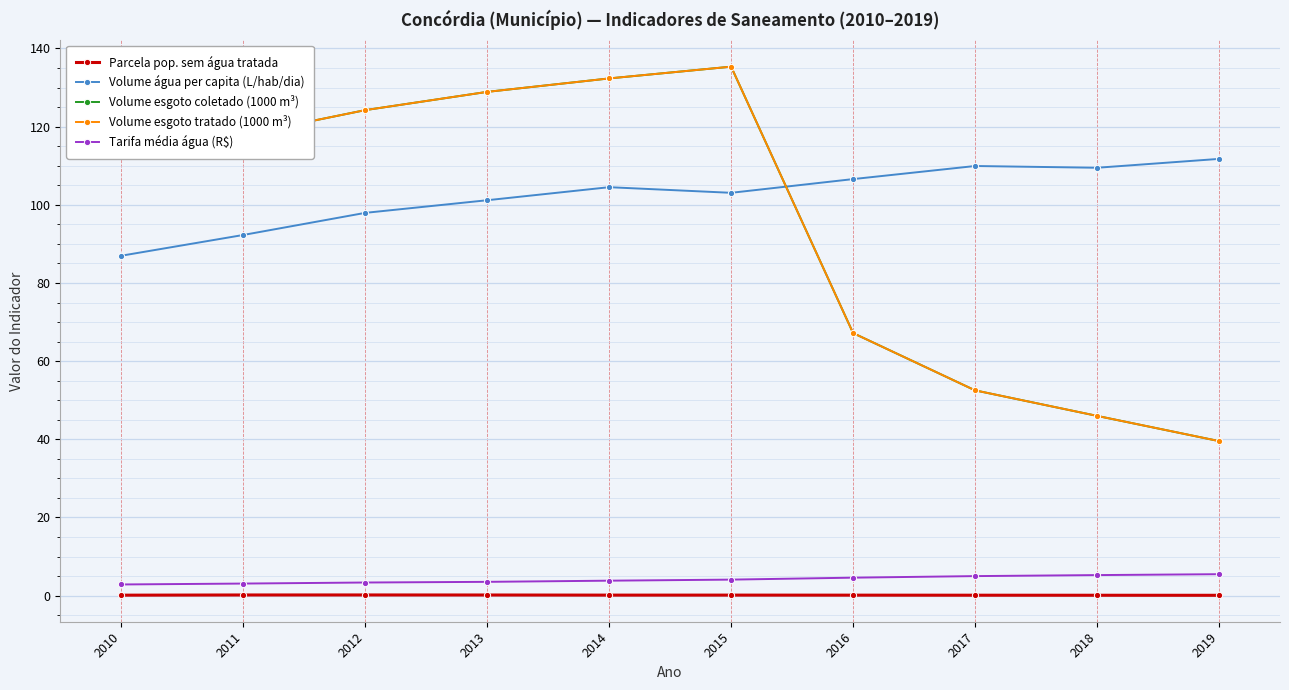

What is the average value of the Tarifa média água (R$) series?

4.1